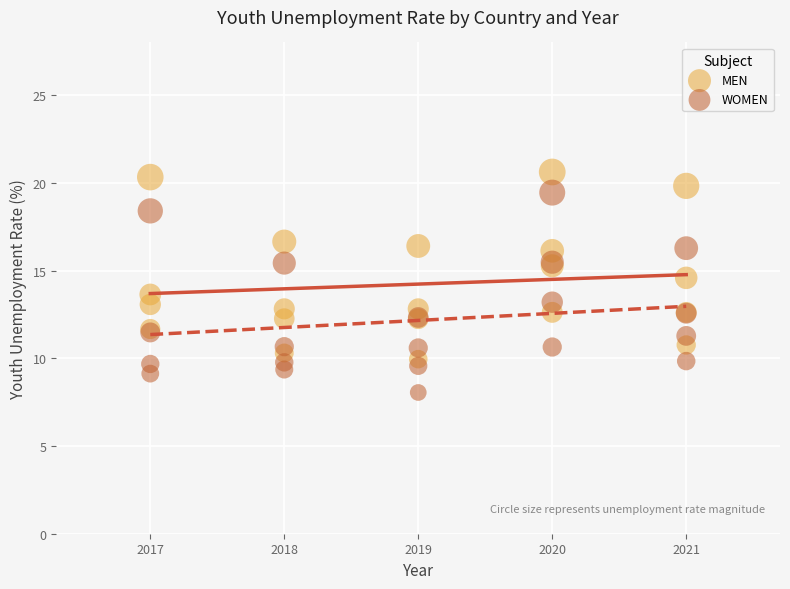

What is the X range (max minus min) for the scatter plot?

4.0